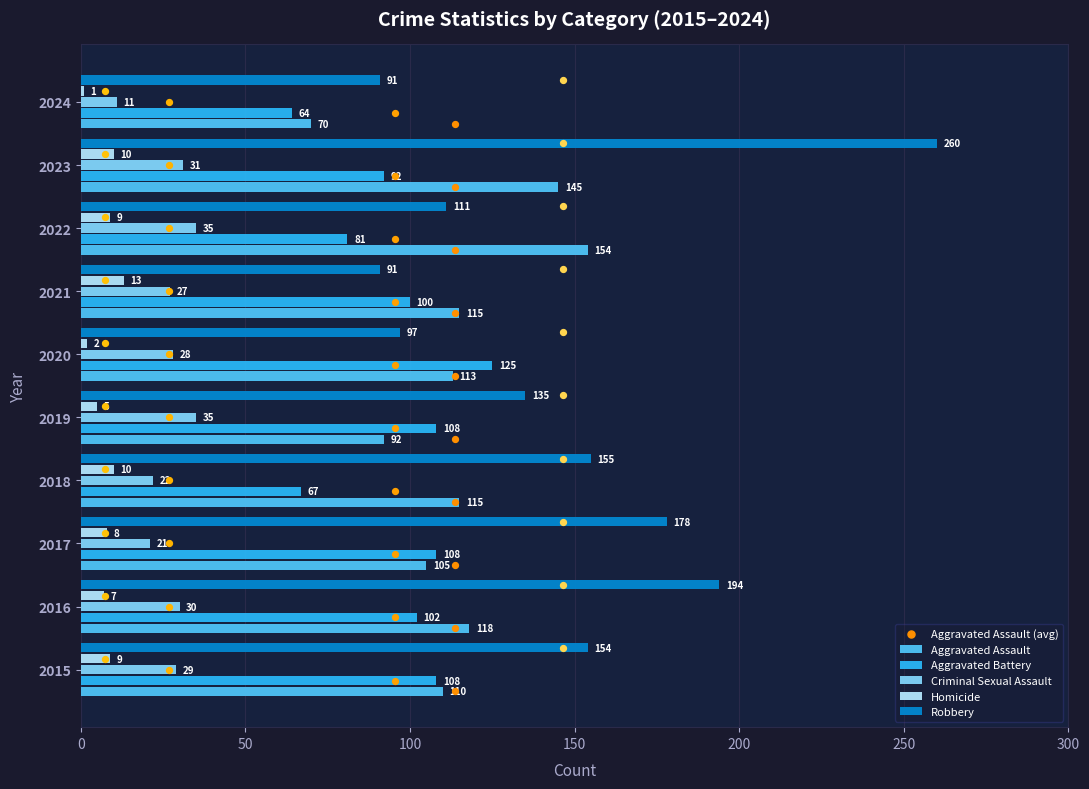

Which series has the largest total across all categories?

Robbery